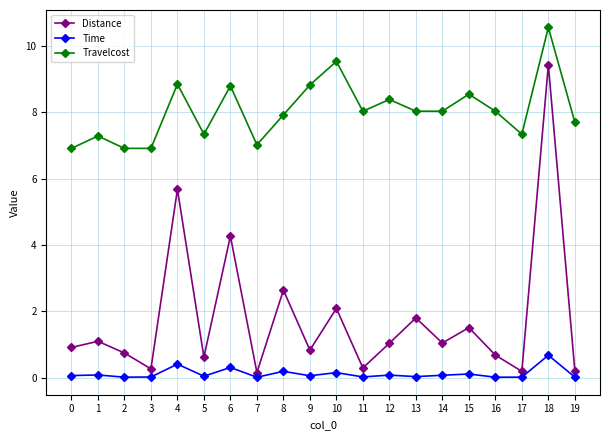

Which series has the largest total across all categories?

Travelcost